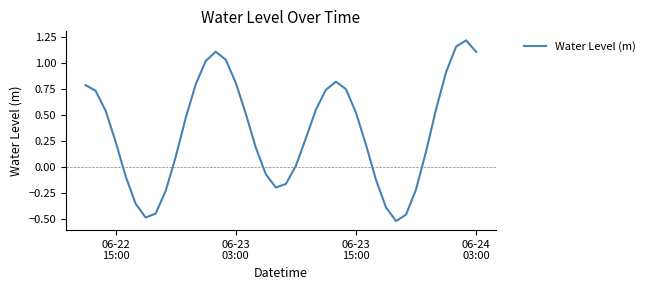

What is the value of the 14th point from the left?

1.1